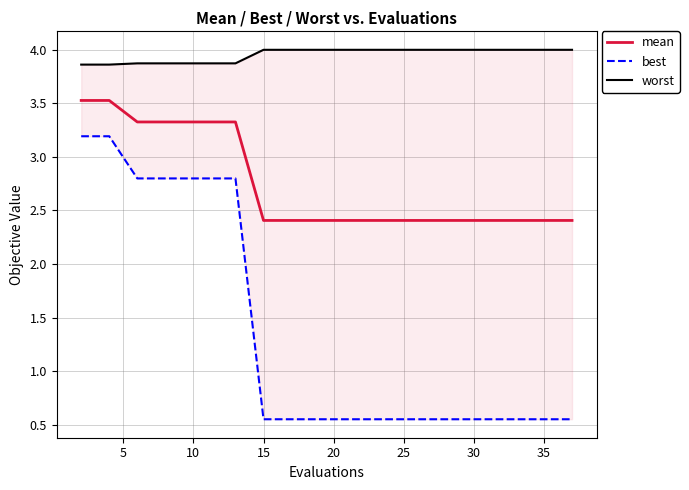

The mean series shows 2.4 at 15. True or false?

True